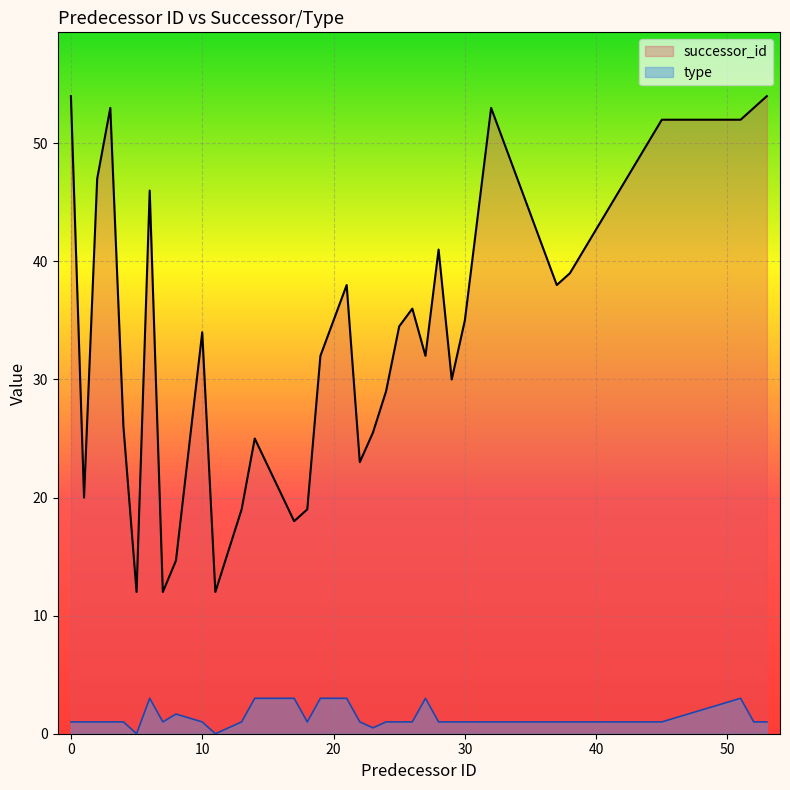

True or false: successor_id and type cross at least once.

False